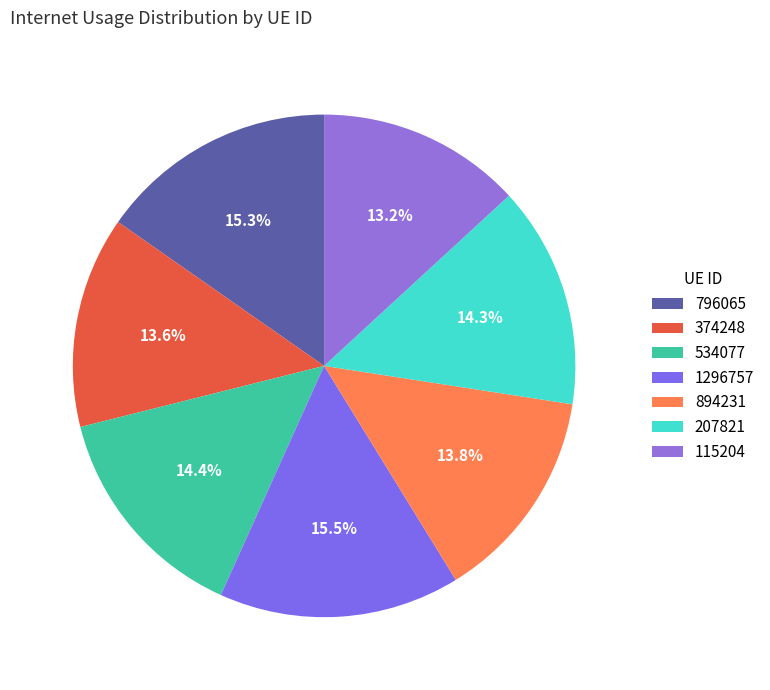

Which slice is the smallest?

115204